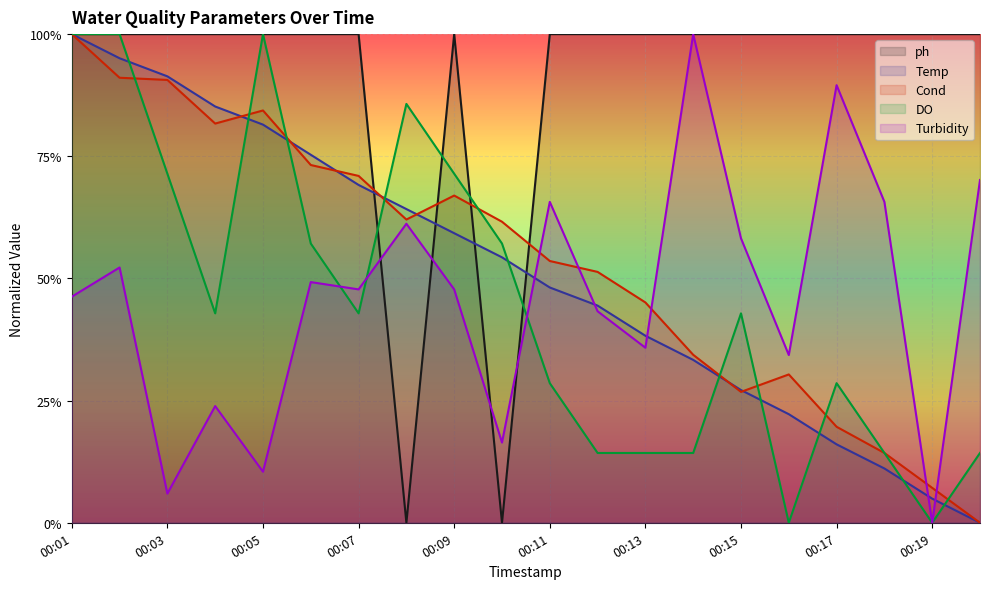

How many data points in Turbidity are above 0?

19